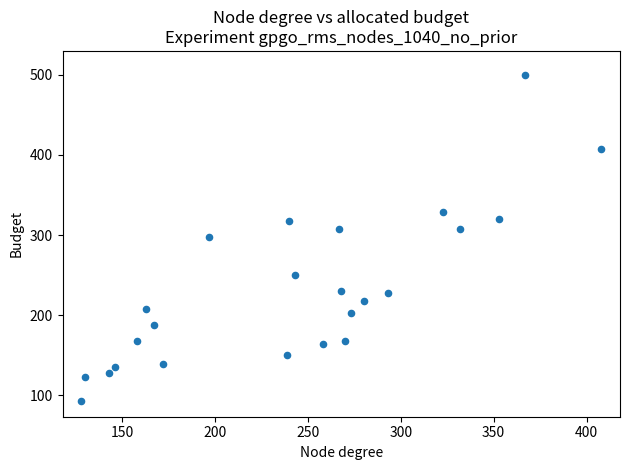

What is the range of Y values (max minus min)?

407